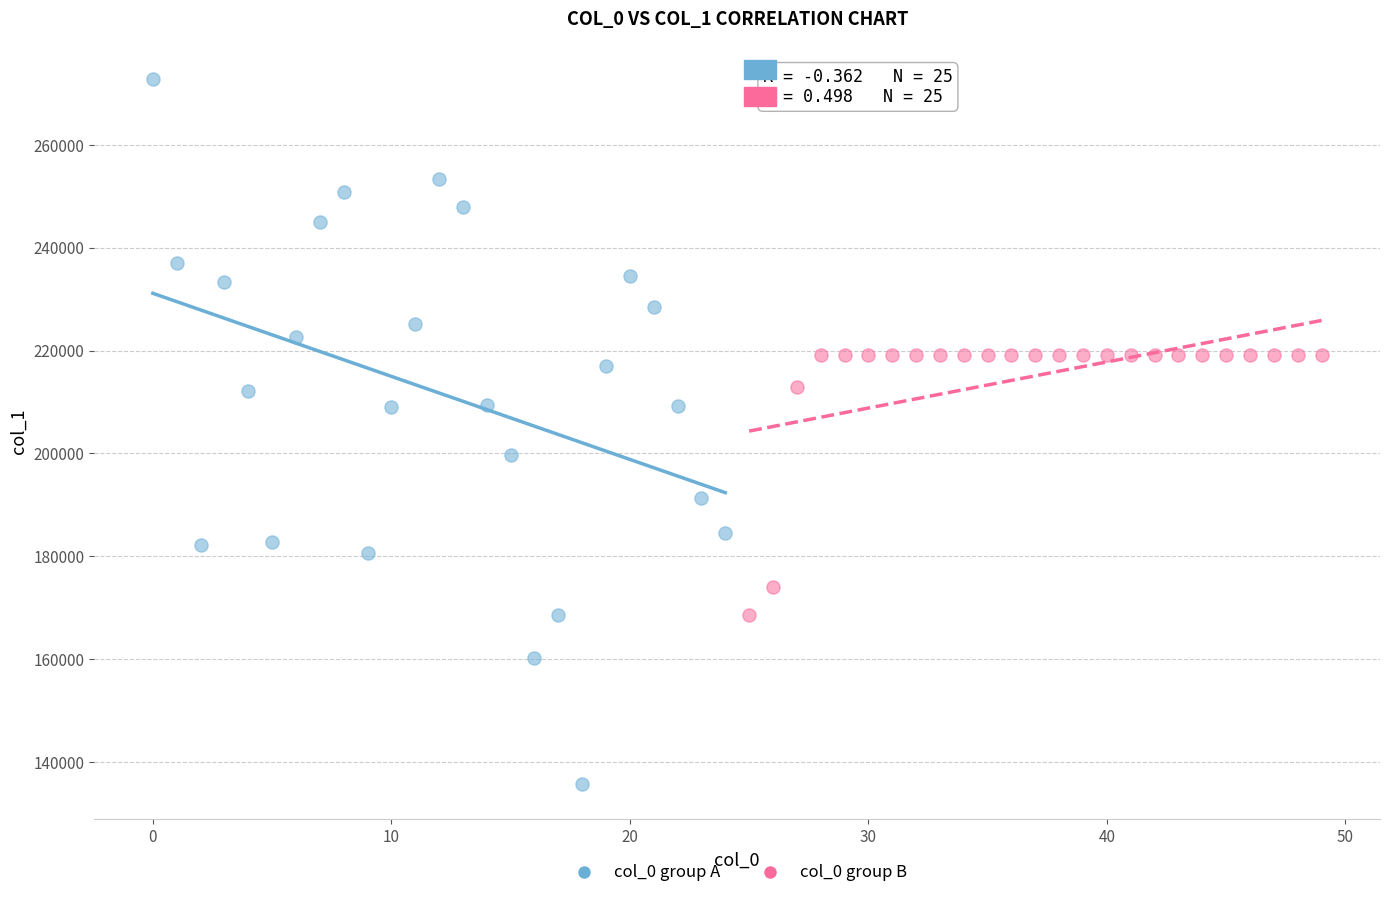

What are all the series names shown in the legend?

col_0 group A, col_0 group B